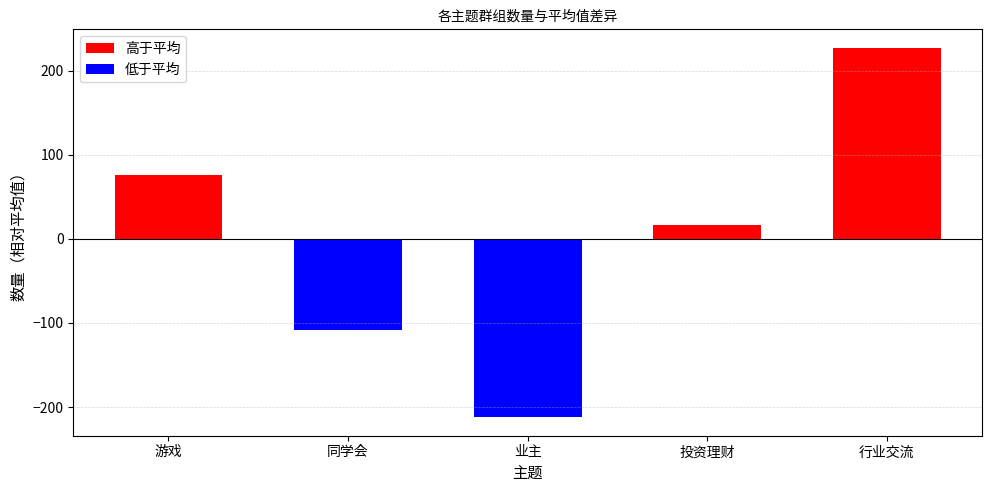

How many groups of bars are there?

5